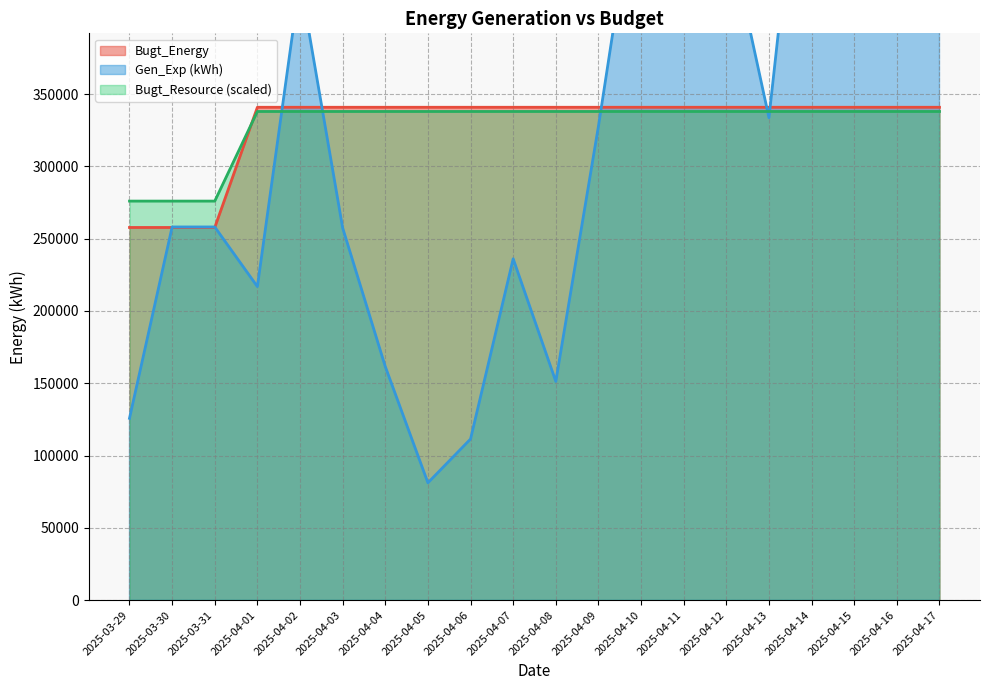

True or false: Bugt_Resource has more than 1 points higher than both neighbors.

False